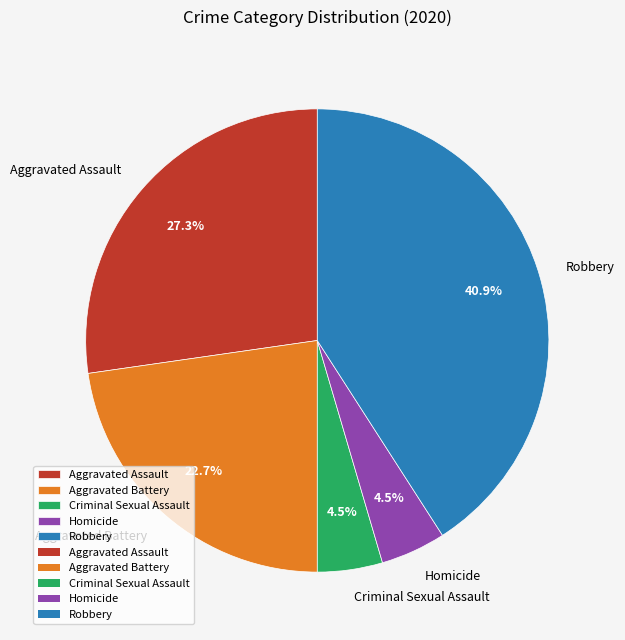

How much of the chart is everything except Aggravated Battery?

77.3%